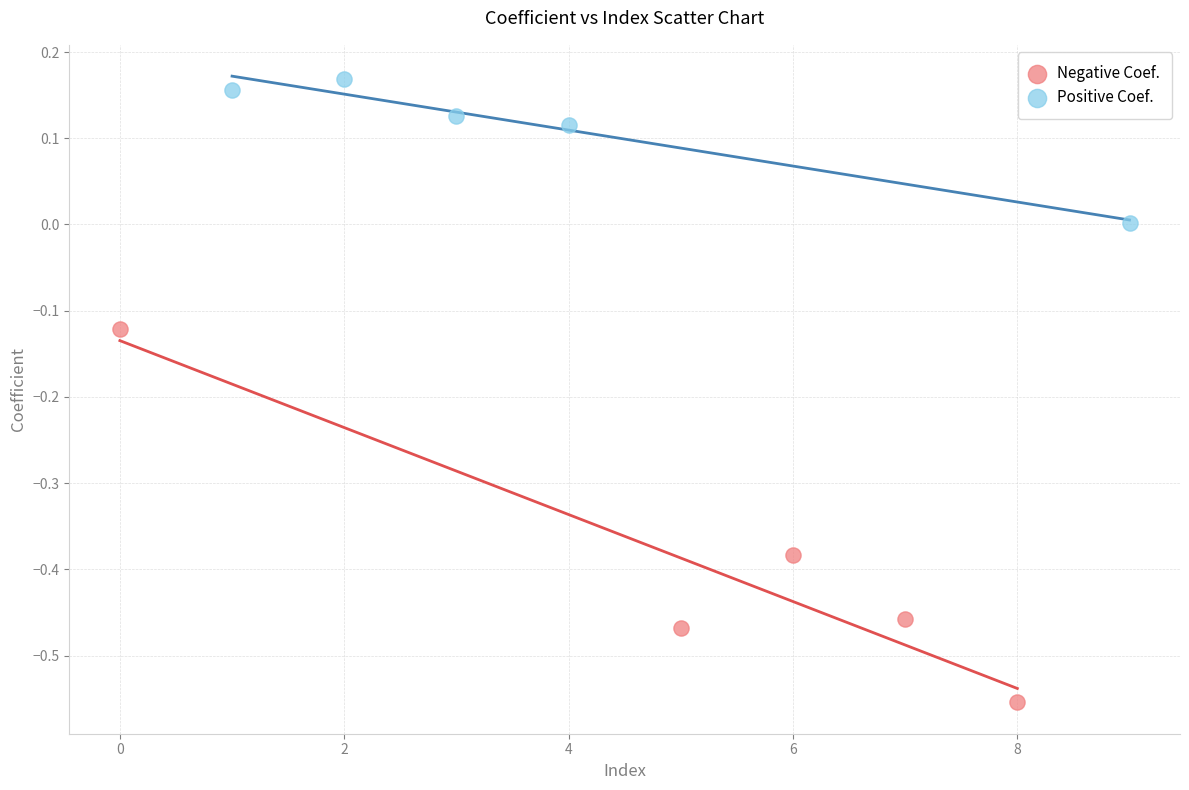

What are all the series names shown in the legend?

Negative Coef., Positive Coef.